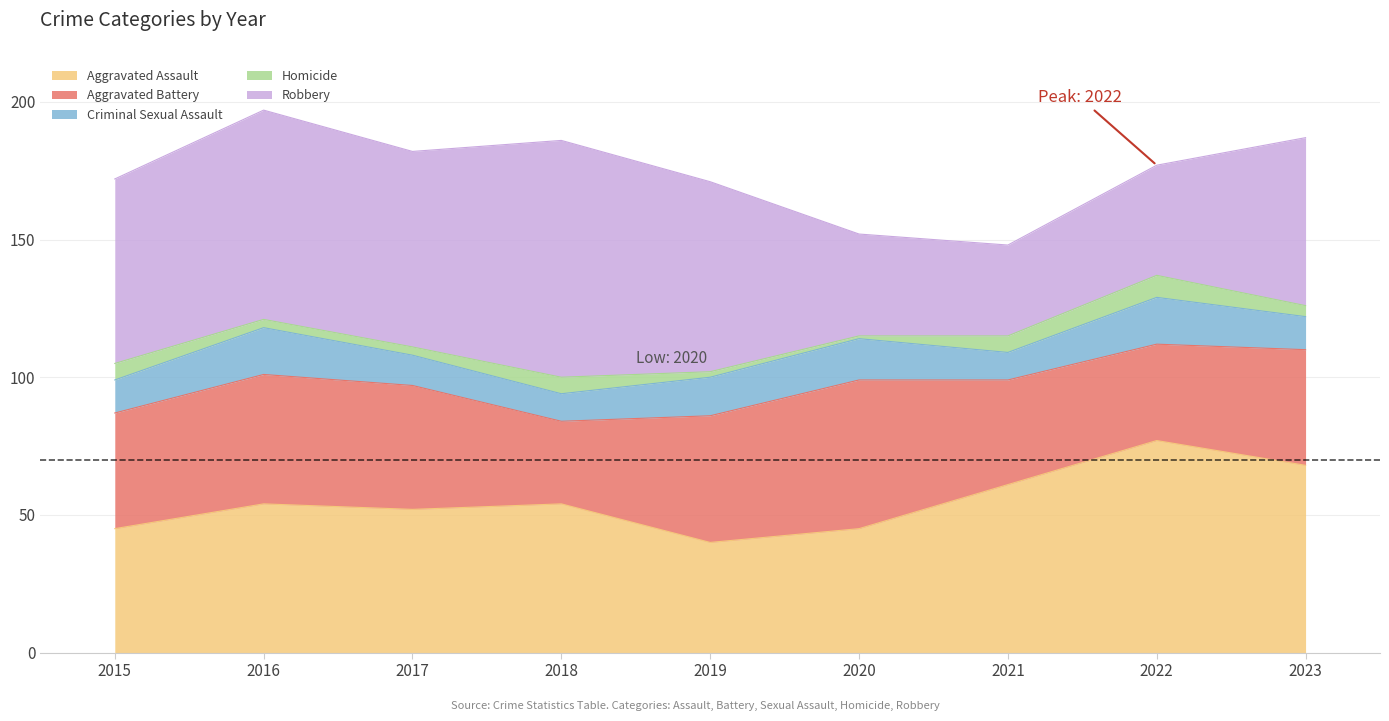

Does the chart have visible grid lines?

Yes